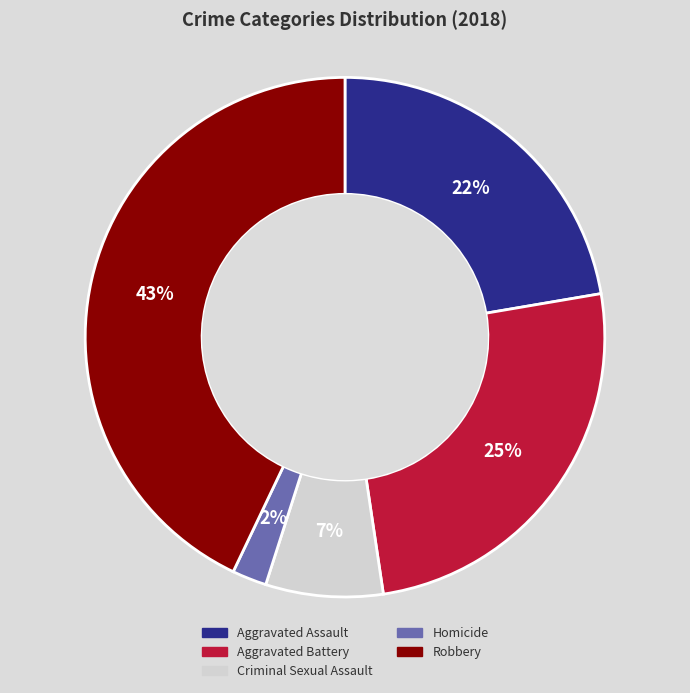

To the nearest percent, what is the average slice percentage?

20%